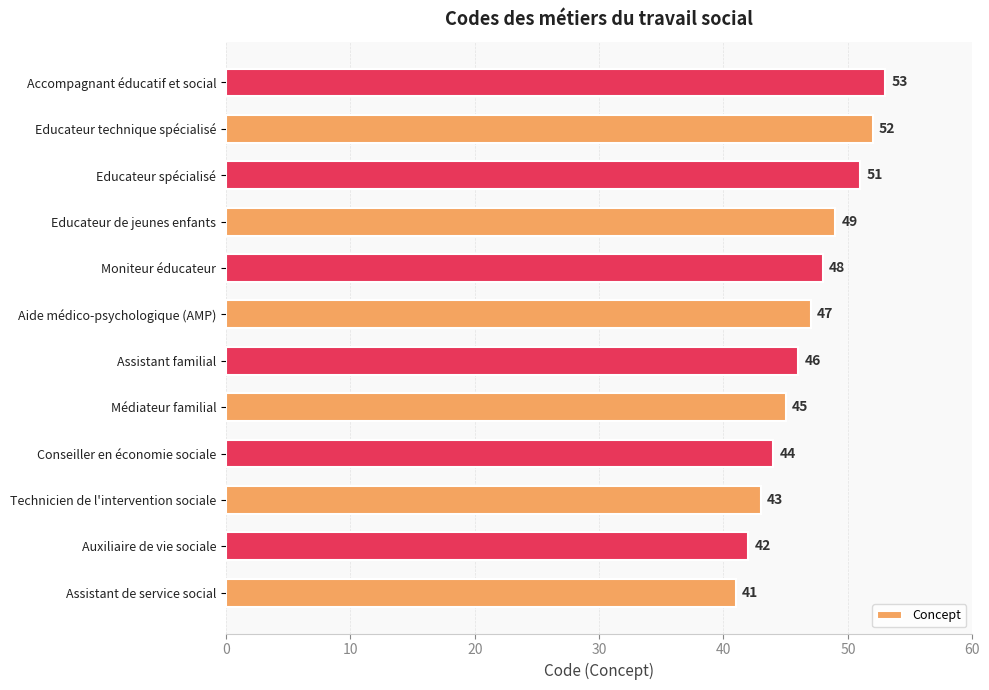

Between Educateur spécialisé and Educateur technique spécialisé, which is larger?

Educateur technique spécialisé